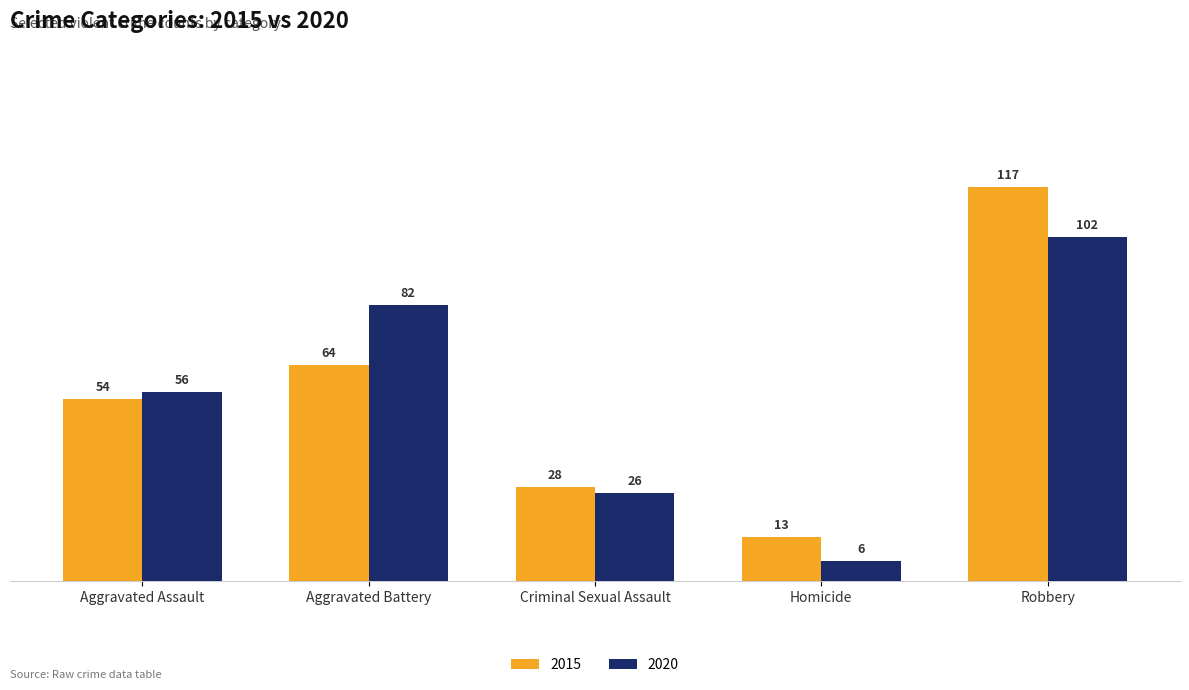

What is the difference between the highest and lowest values at Robbery?

15